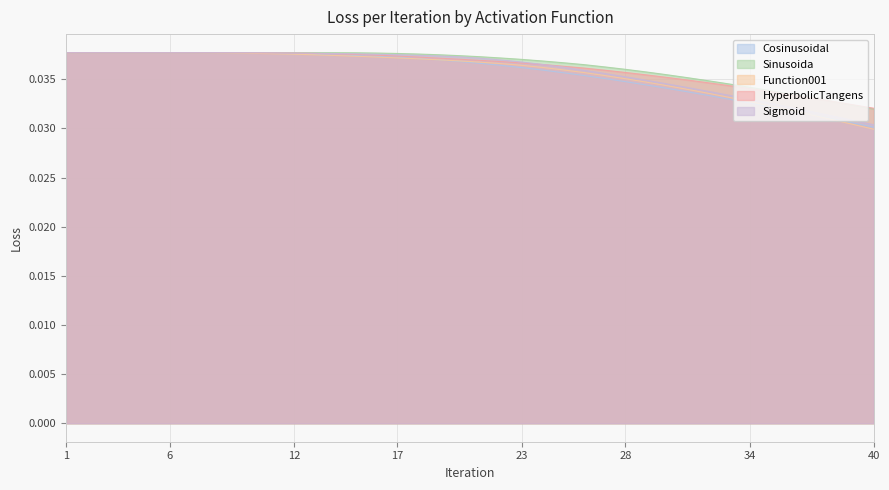

Which series has the largest total across all categories?

Sinusoida